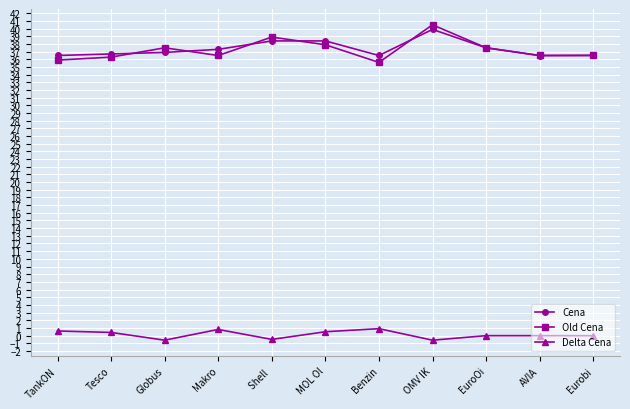

True or false: Old Cena and Delta Cena cross at least once.

False